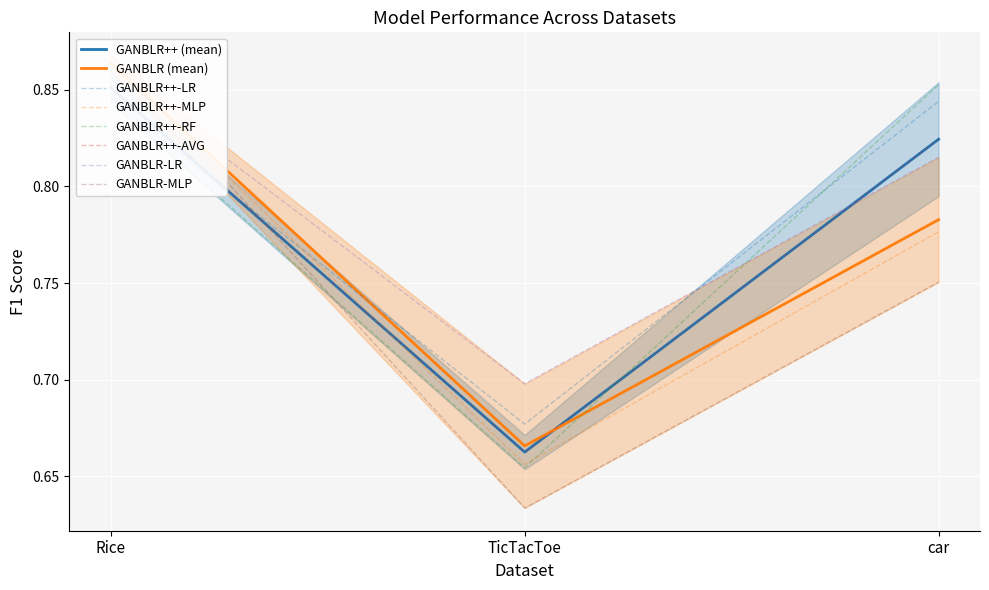

Is the value of GANBLR++-AVG at TicTacToe greater than the value of GANBLR++-LR at car?

No